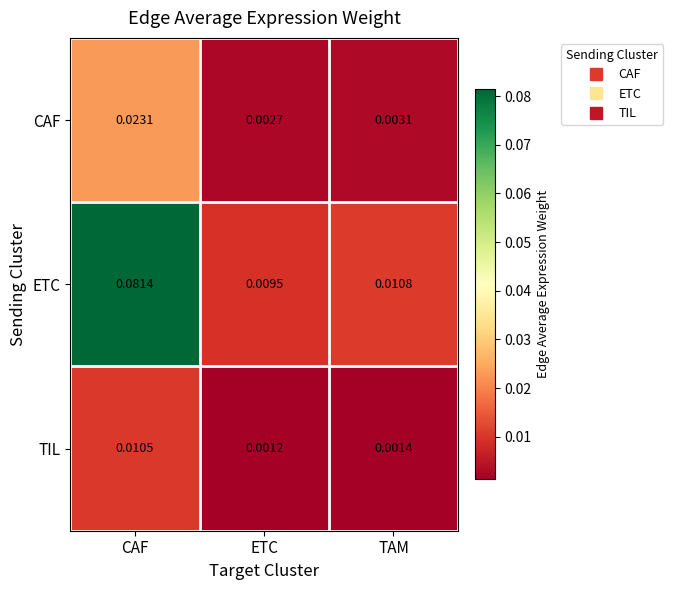

Which series has the largest total across all categories?

ETC